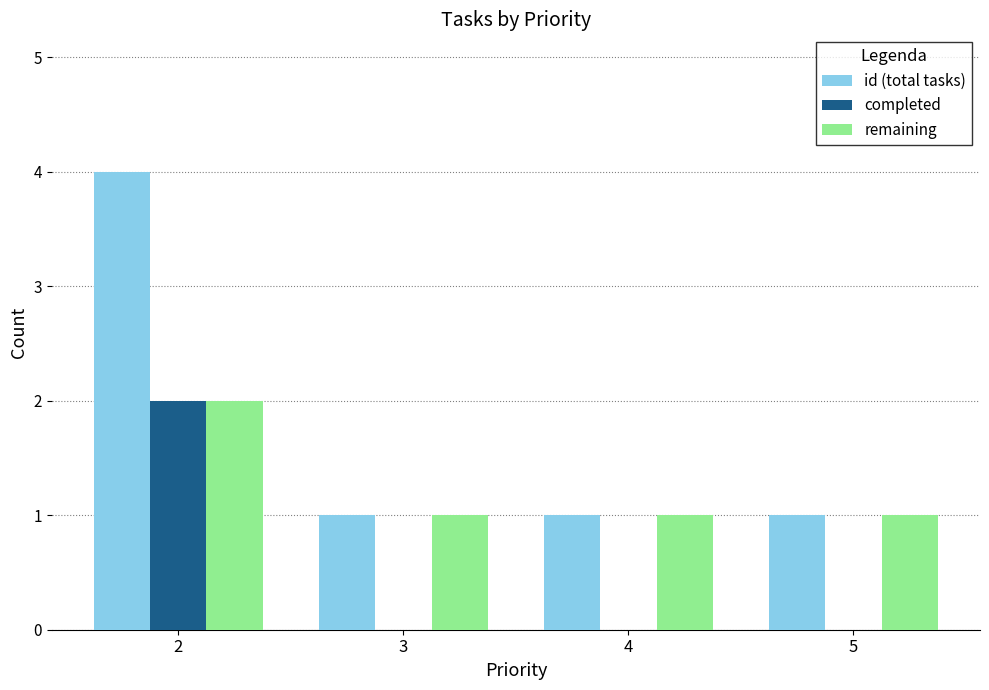

Which series has the largest total across all categories?

id (total tasks)